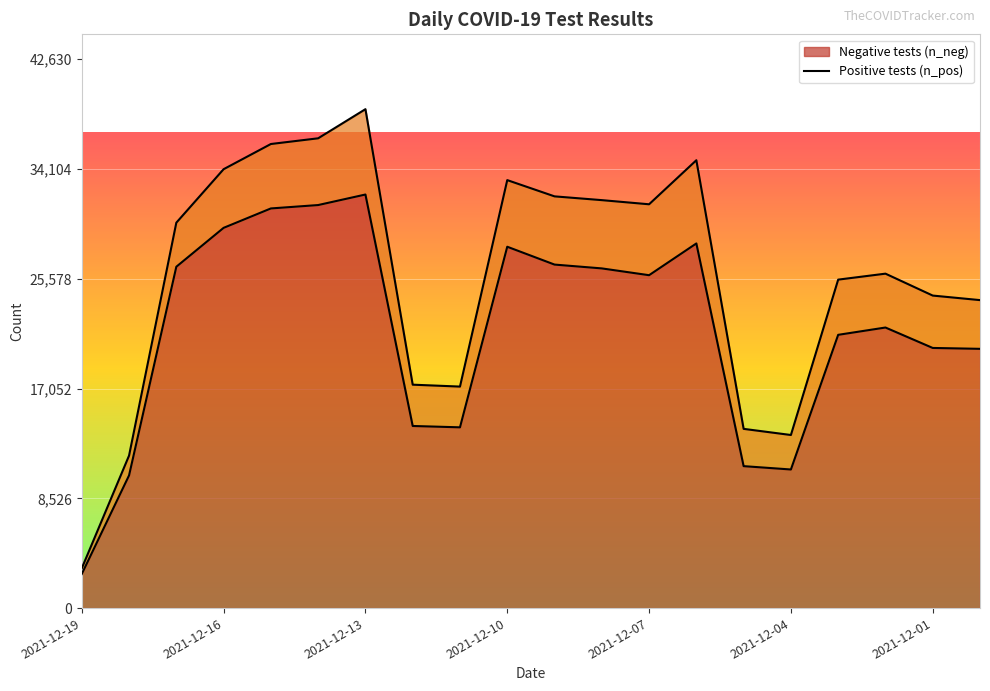

List the labels in order of value, largest first.

2021-12-13, 2021-12-14, 2021-12-15, 2021-12-16, 2021-12-06, 2021-12-10, 2021-12-09, 2021-12-17, 2021-12-08, 2021-12-07, 2021-12-02, 2021-12-03, 2021-12-01, 2021-11-30, 2021-12-12, 2021-12-11, 2021-12-05, 2021-12-04, 2021-12-18, 2021-12-19